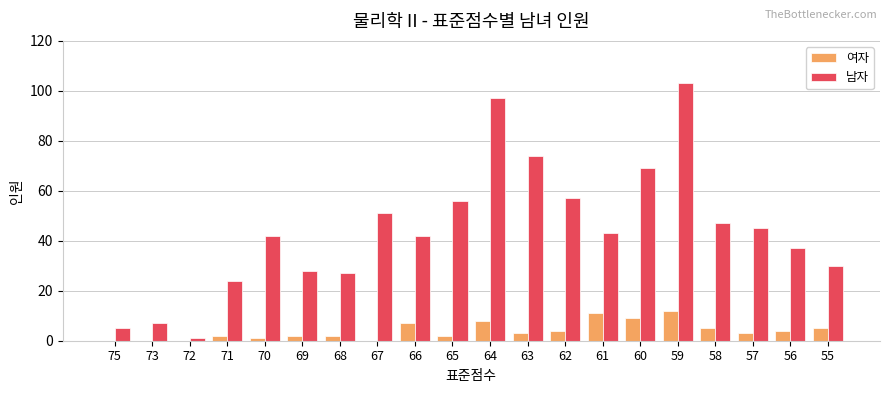

What is the approximate value of 남자 at 70, to the nearest 10?

40